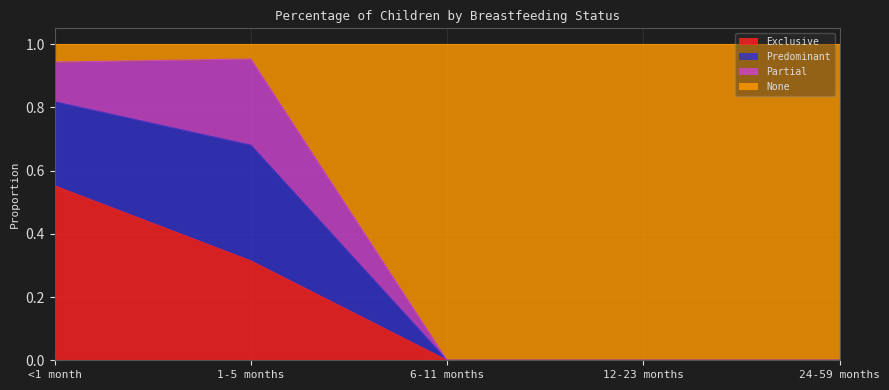

The value of Predominant at 6-11 months is 0.0. True or false?

True